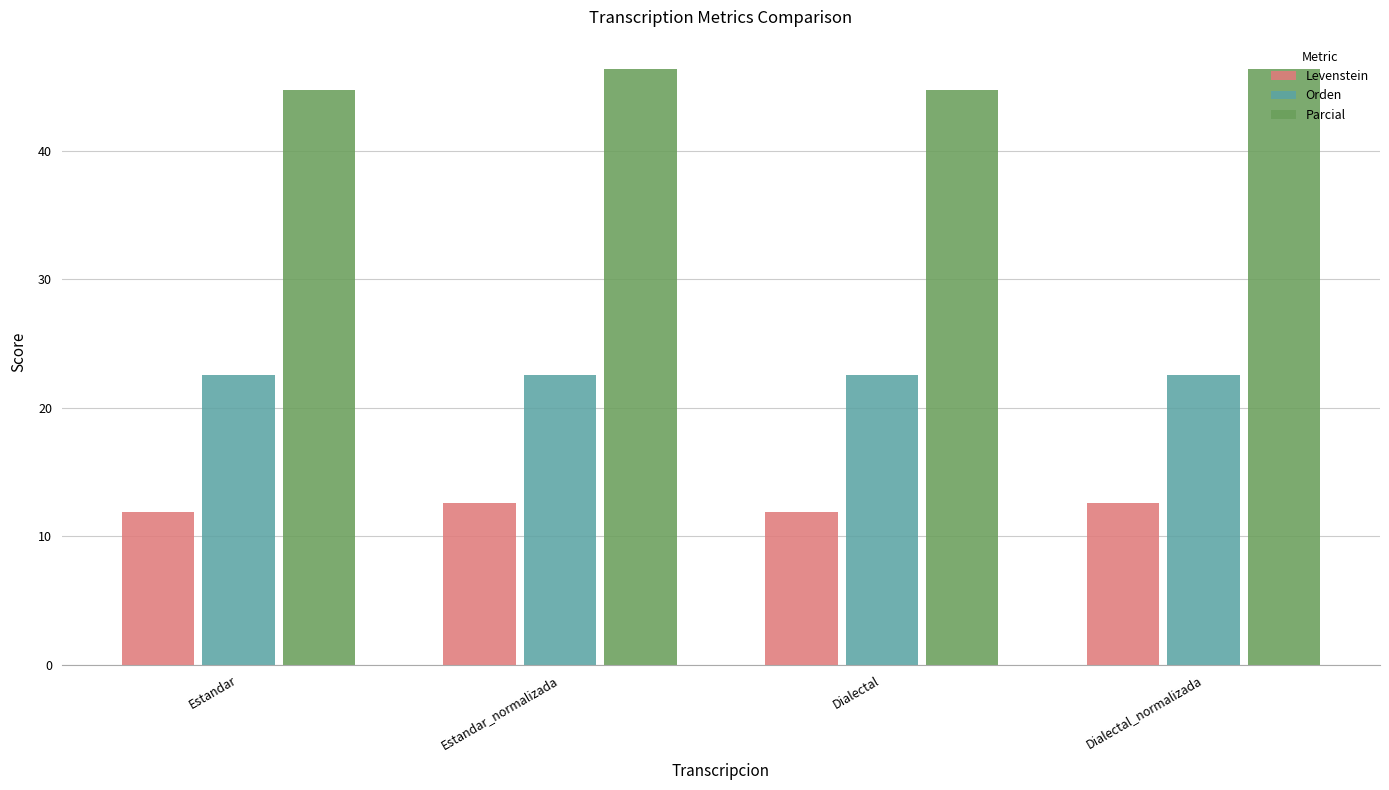

Read the Orden value at Dialectal_normalizada.

22.6